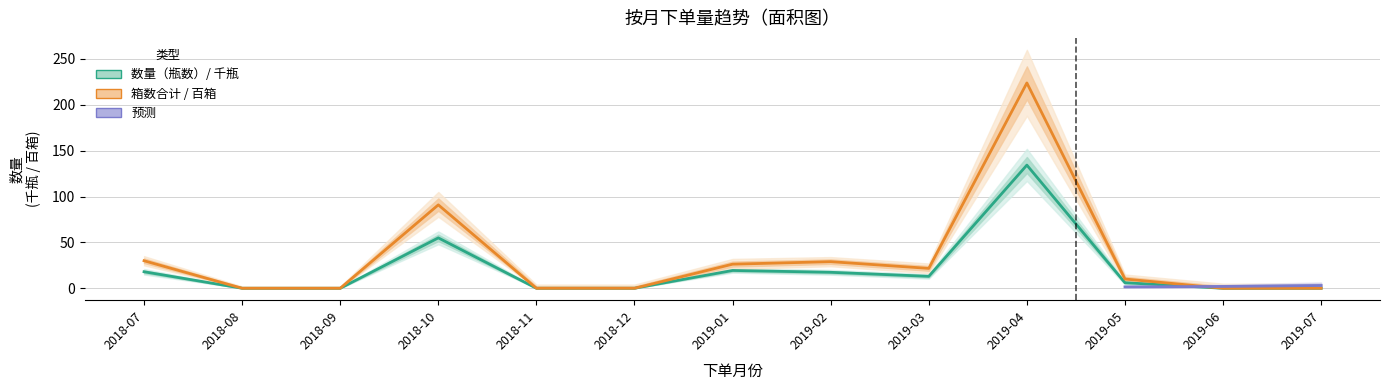

True or false: 箱数合计 and 数量（瓶数） cross at least once.

False